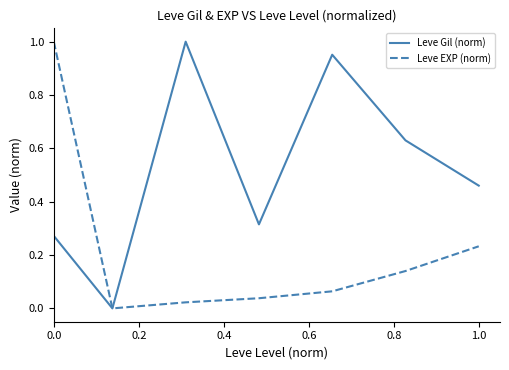

Rank the series by their average value, from highest to lowest.

Leve Gil (norm), Leve EXP (norm)